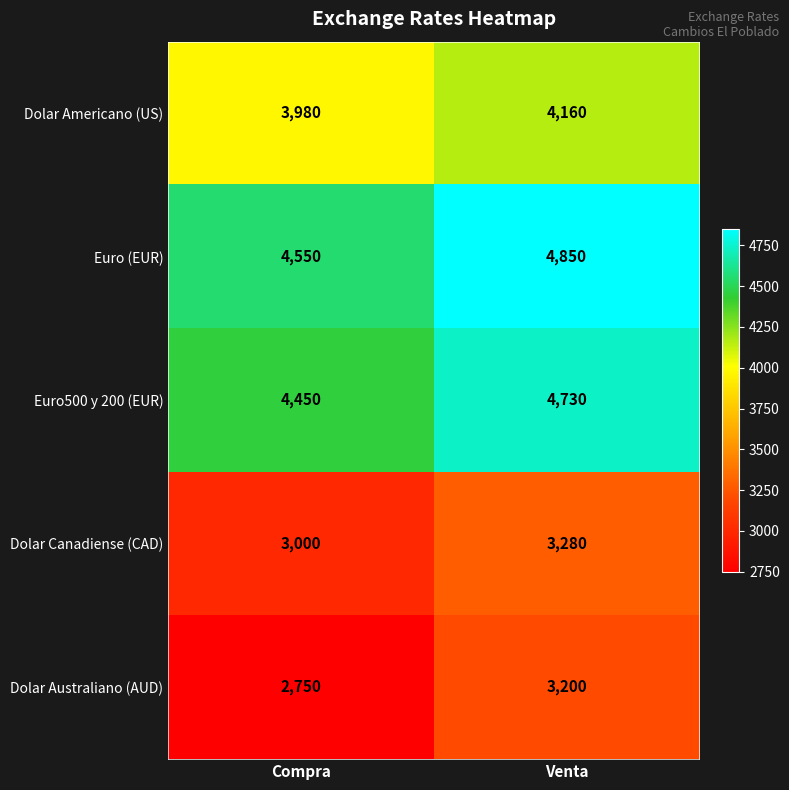

Reading right to left, list all the values displayed in this chart.

Dolar Americano (US): 4160	3980
Euro (EUR): 4850	4550
Euro500 y 200 (EUR): 4730	4450
Dolar Canadiense (CAD): 3280	3000
Dolar Australiano (AUD): 3200	2750